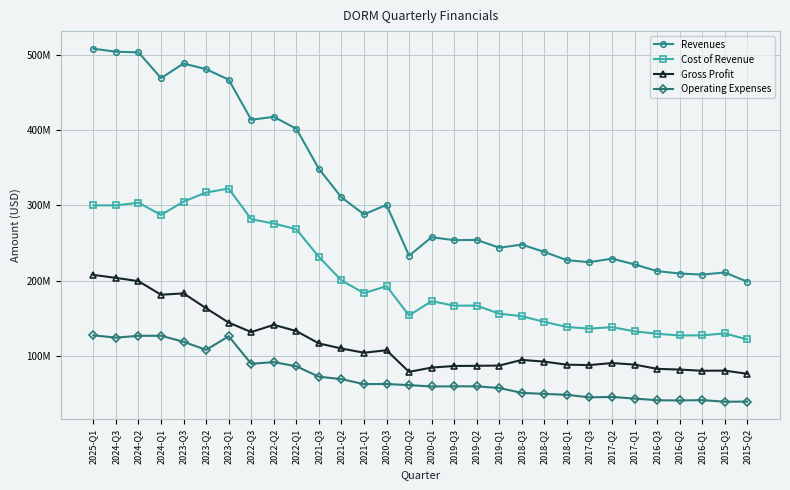

What is the value of the Cost of Revenue point at the 3rd from the left?

303.6